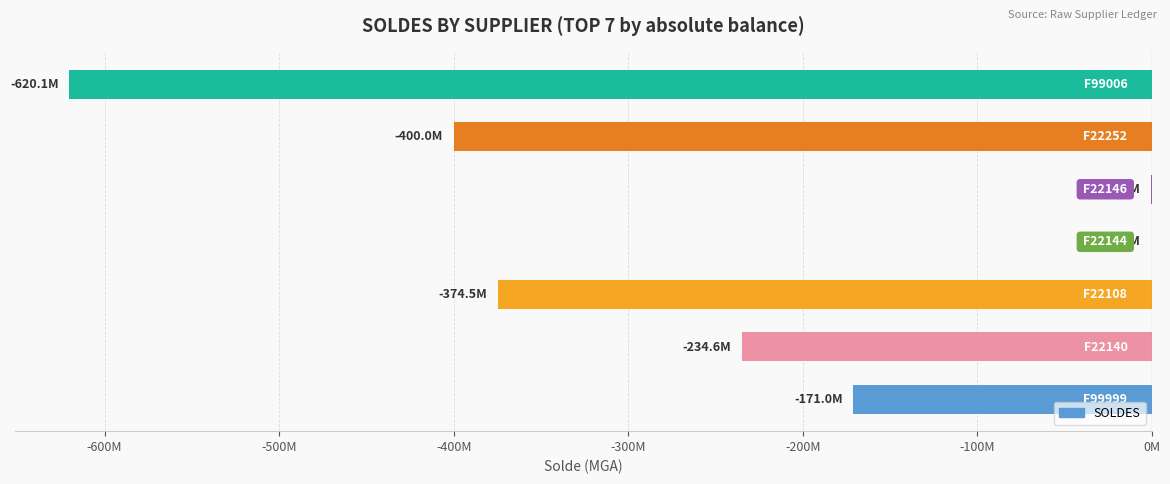

How many values are below -234600138?

4